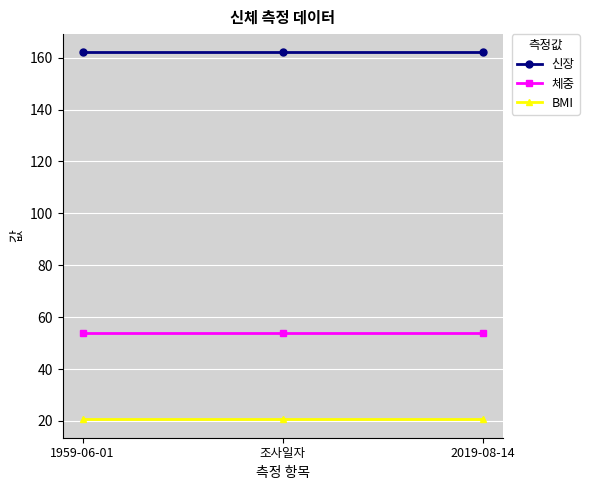

What is the value of the 신장 point at the 2nd from the left?

162.0